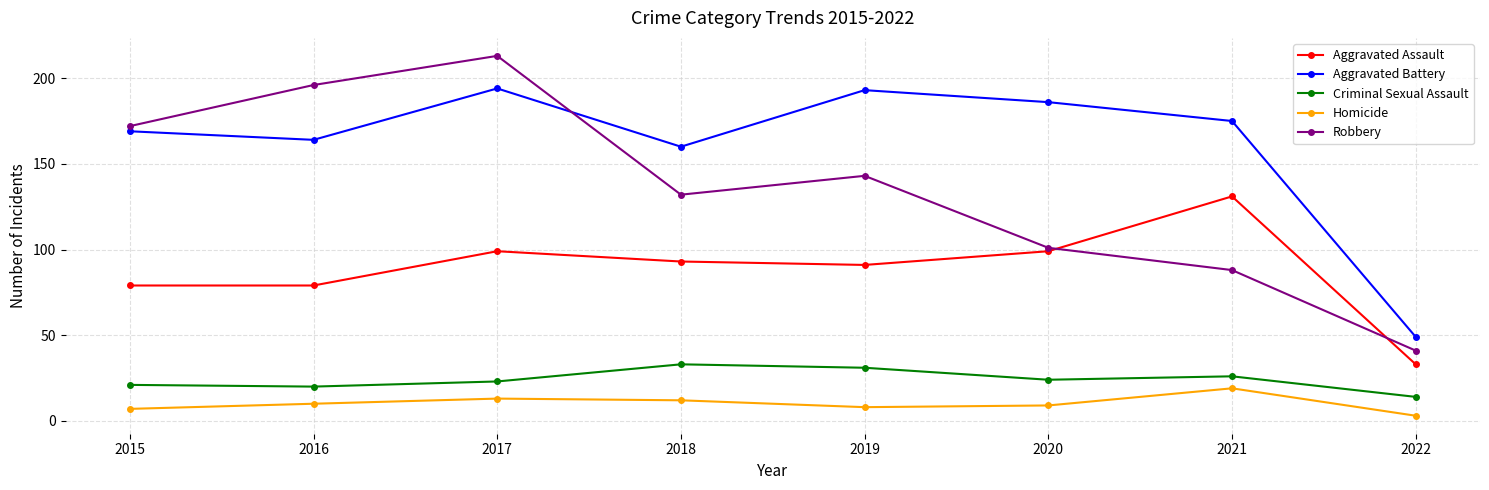

Rank the series at 2017 from highest to lowest value.

Robbery, Aggravated Battery, Aggravated Assault, Criminal Sexual Assault, Homicide